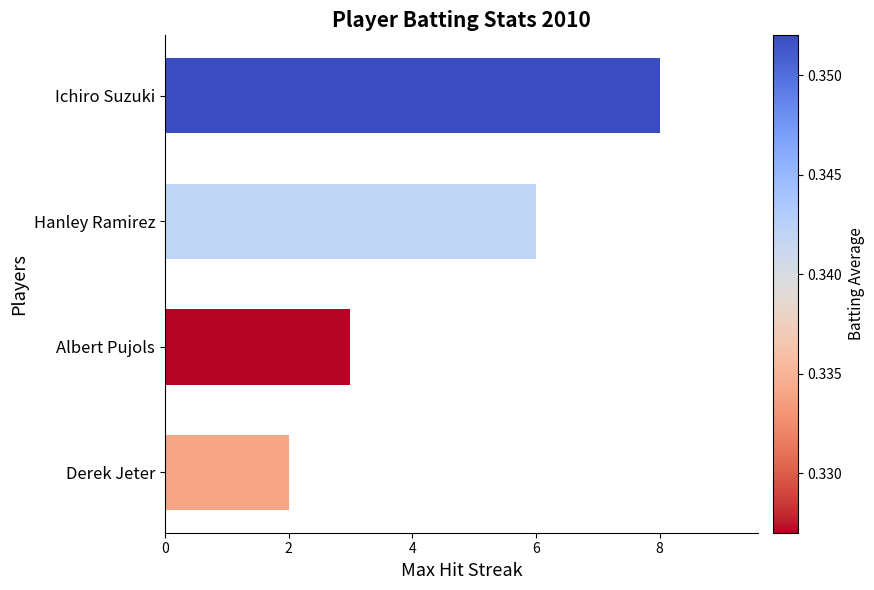

The chart shows a value of 5 at Albert Pujols. True or false?

False